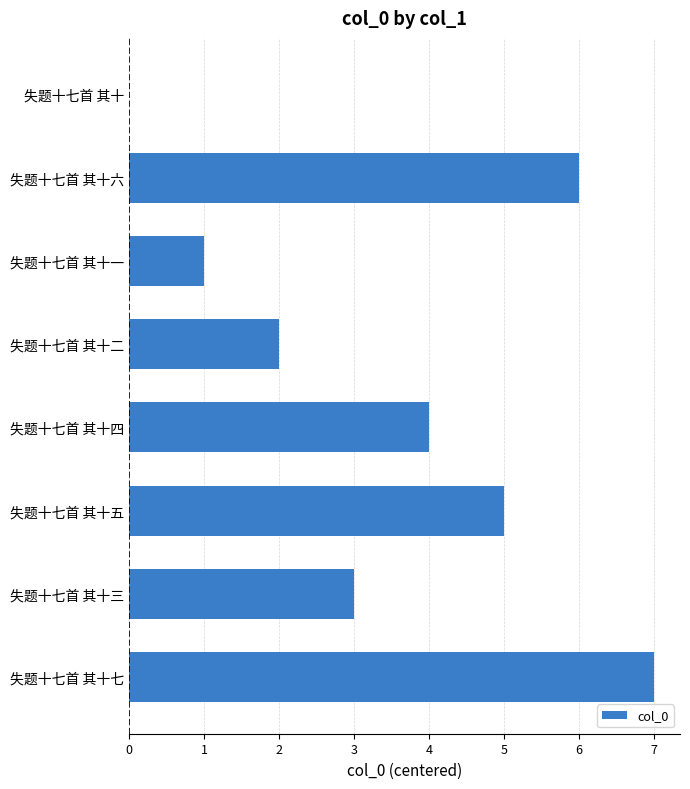

What is the change in value from 失题十七首 其十二 to 失题十七首 其十七?

+5